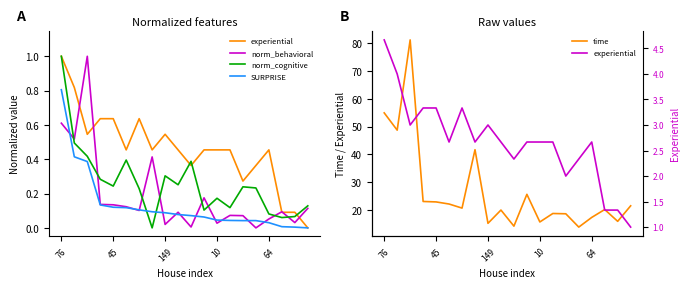

What is the maximum value for time?

81.2